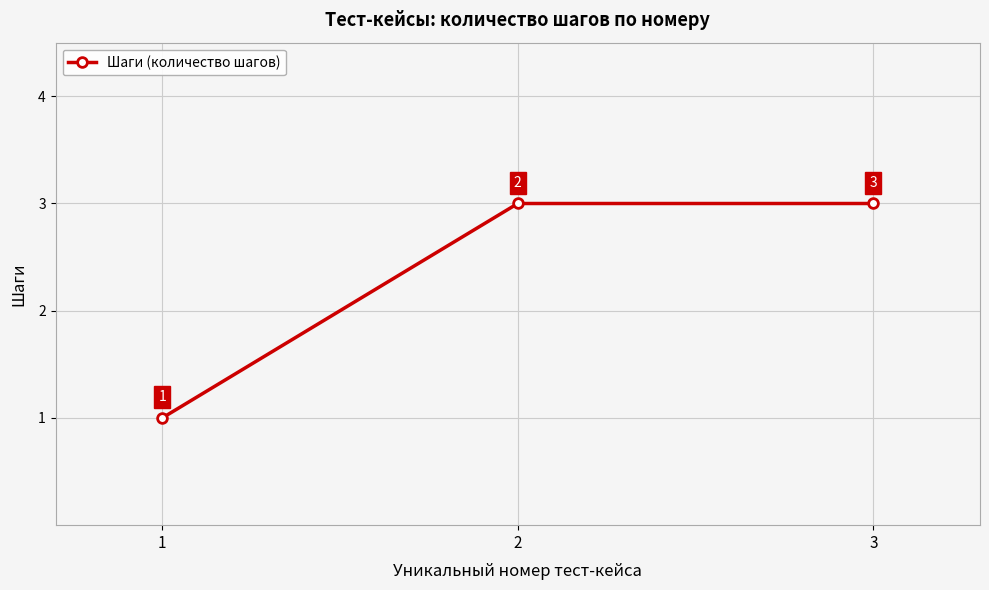

Which category has the lowest value across all series?

1